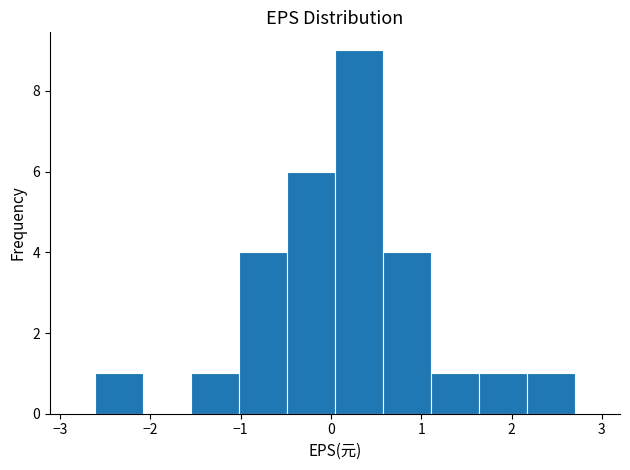

Reading left to right, list every bar in this chart as the range it spans on the x-axis followed by its height. Neither the bar edges nor the heights are printed on the chart, so give them approximately, as read against the axes.

-2.6 to -2.1: 1
-2.1 to -1.5: 0
-1.5 to -1.0: 1
-1.0 to -0.5: 4
-0.5 to 0.0: 6
0.0 to 0.6: 9
0.6 to 1.1: 4
1.1 to 1.6: 1
1.6 to 2.2: 1
2.2 to 2.7: 1